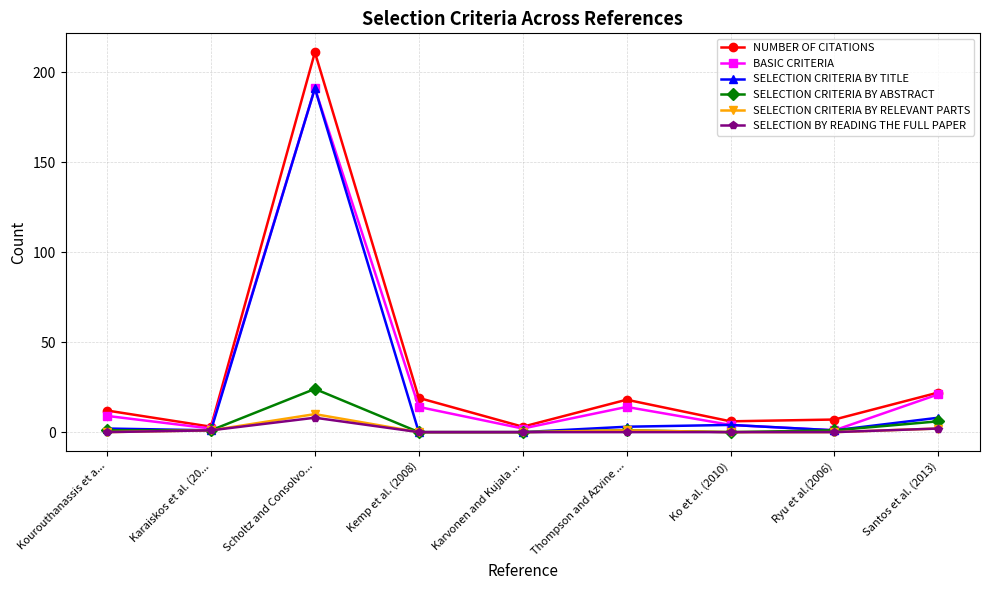

Reading right to left, list all the values displayed in this chart.

NUMBER OF CITATIONS: 22	7	6	18	3	19	211	3	12
BASIC CRITERIA: 21	1	4	14	2	14	191	2	9
SELECTION CRITERIA BY TITLE: 8	1	4	3	0	0	191	1	2
SELECTION CRITERIA BY ABSTRACT: 6	1	0	1	0	0	24	1	1
SELECTION CRITERIA BY RELEVANT PARTS: 2	0	0	1	0	0	10	1	0
SELECTION BY READING THE FULL PAPER: 2	0	0	0	0	0	8	1	0